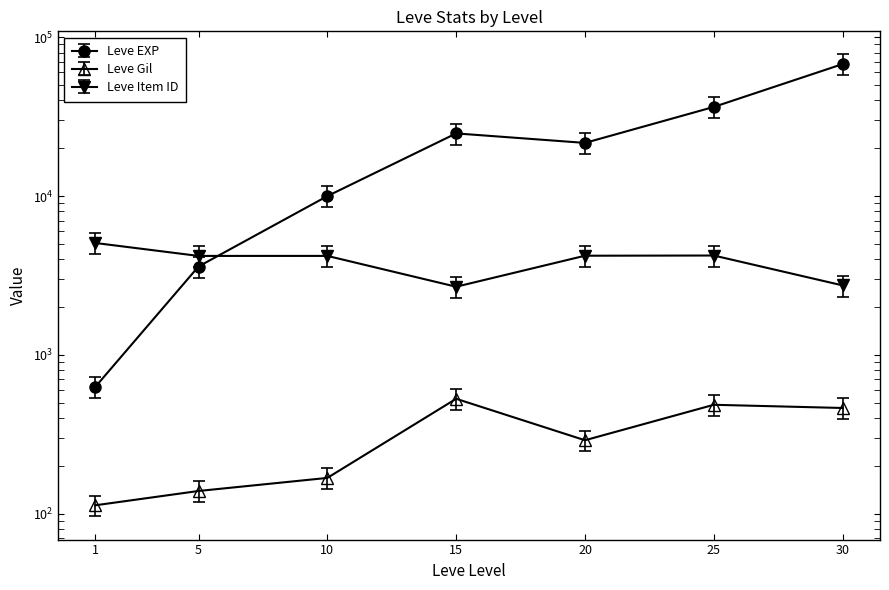

What are all the series names shown in the legend?

Leve EXP, Leve Gil, Leve Item ID